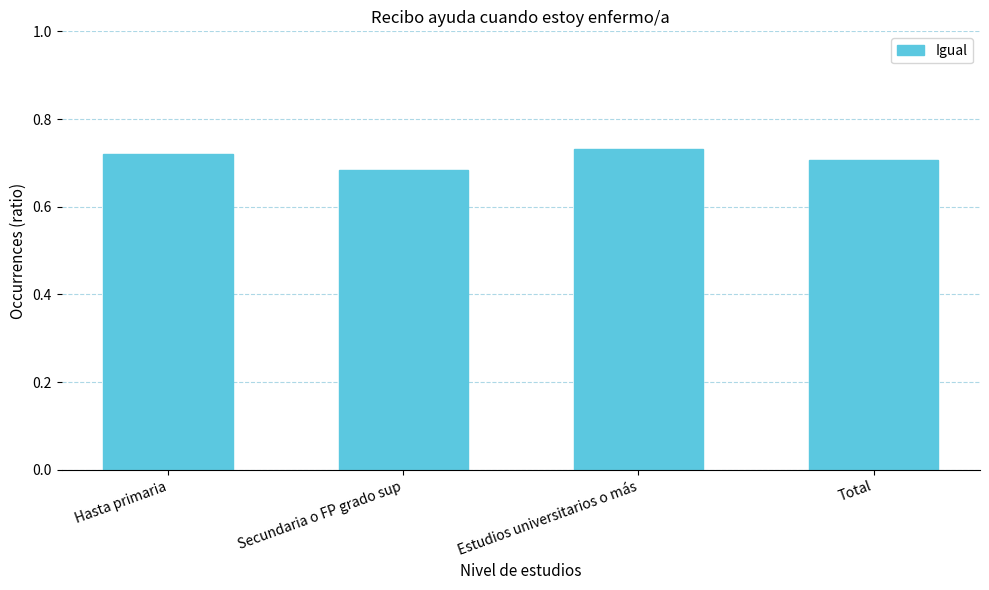

Are the bars grouped side by side (vs. stacked)?

No